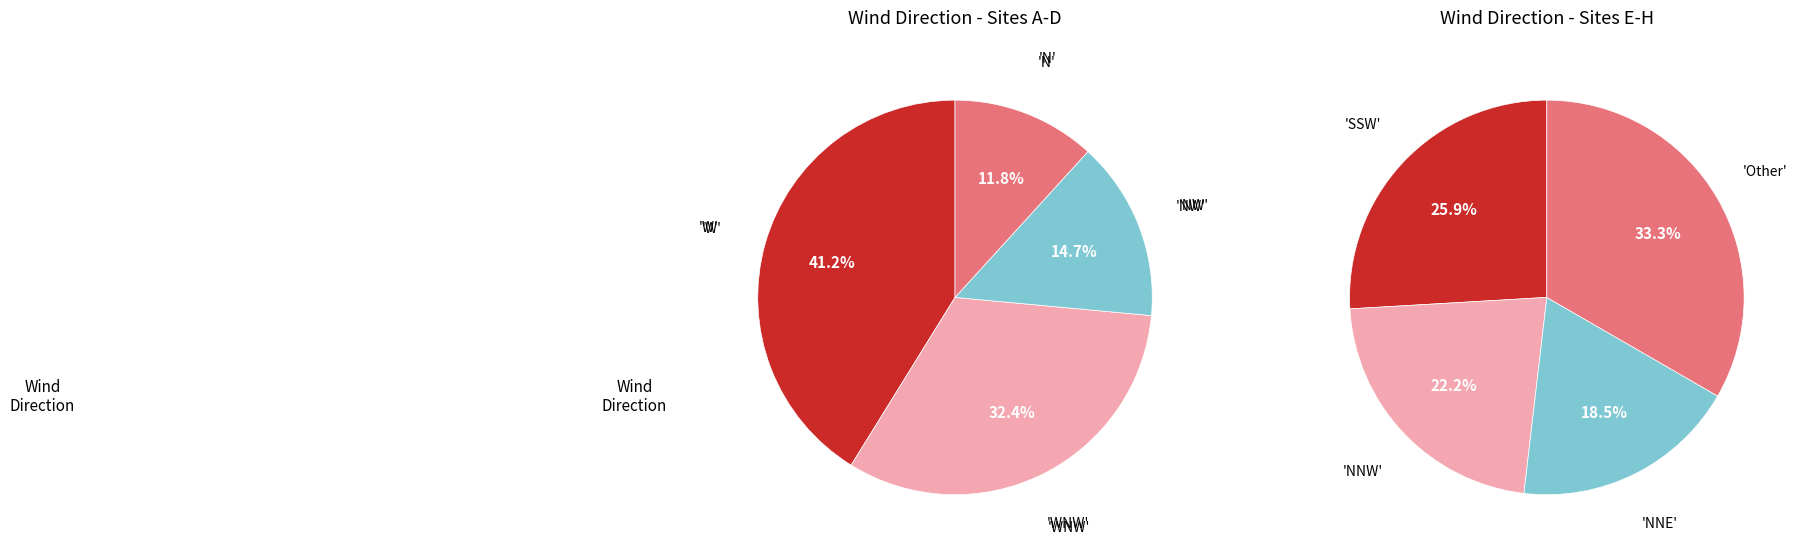

What is the largest slice in the pie chart?

W